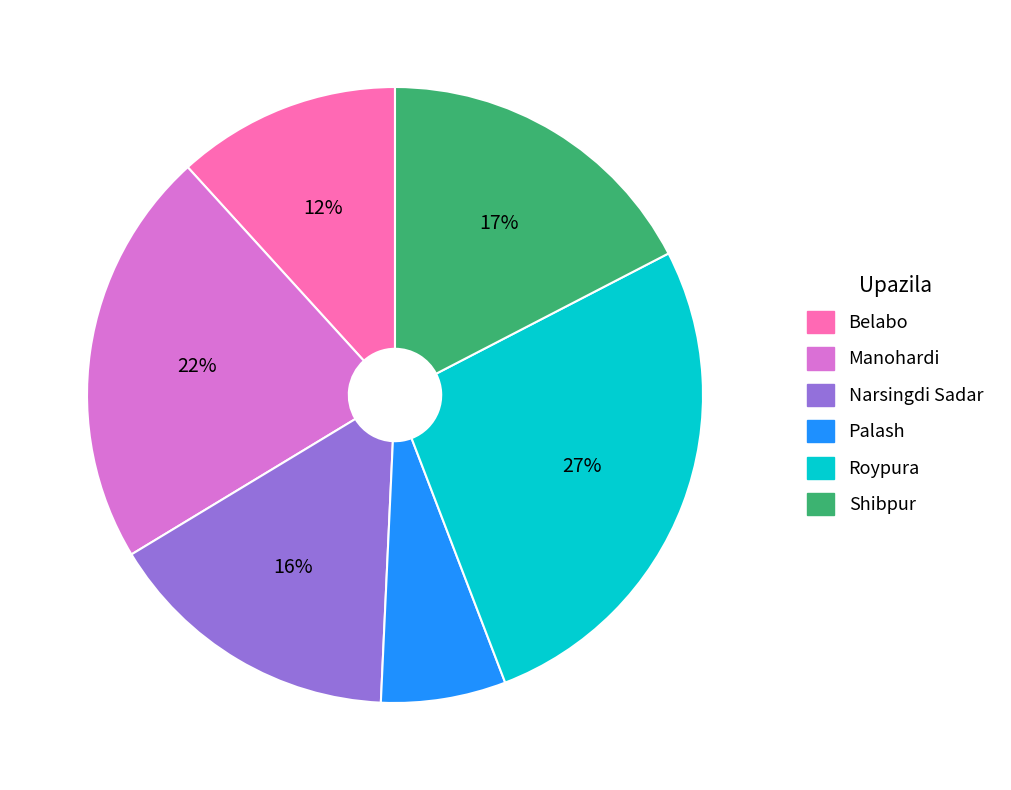

Rank the categories by value from highest to lowest.

Roypura, Manohardi, Shibpur, Narsingdi Sadar, Belabo, Palash